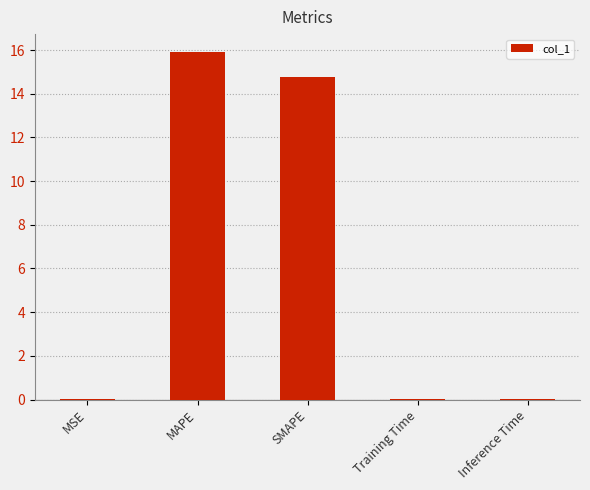

True or false: the data shows 0.0 at Inference Time.

True